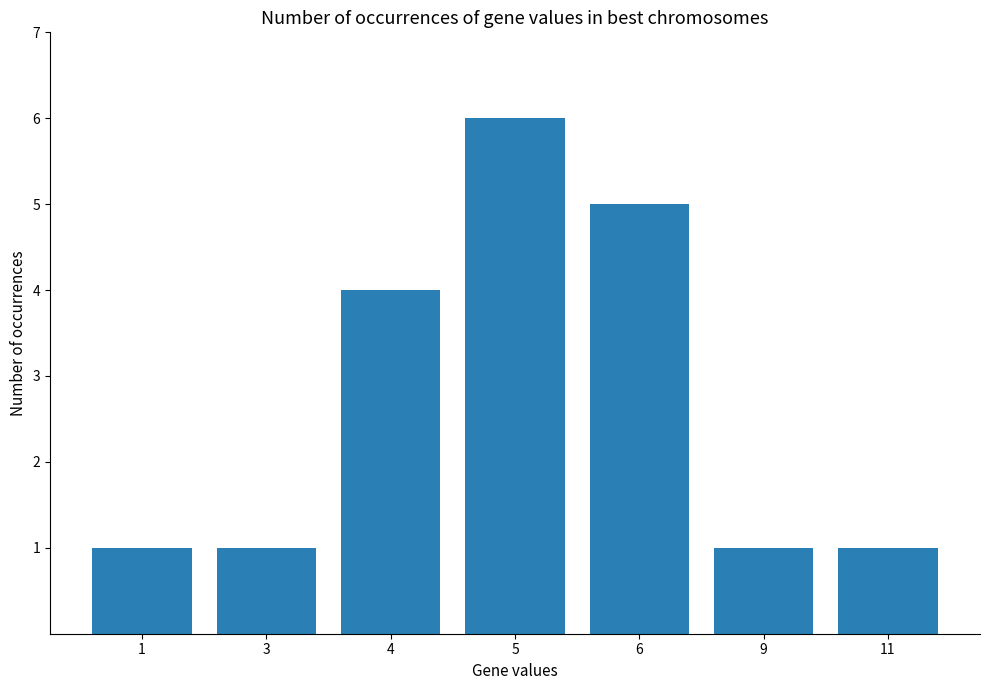

Count the values in the range 1 to 5.

6